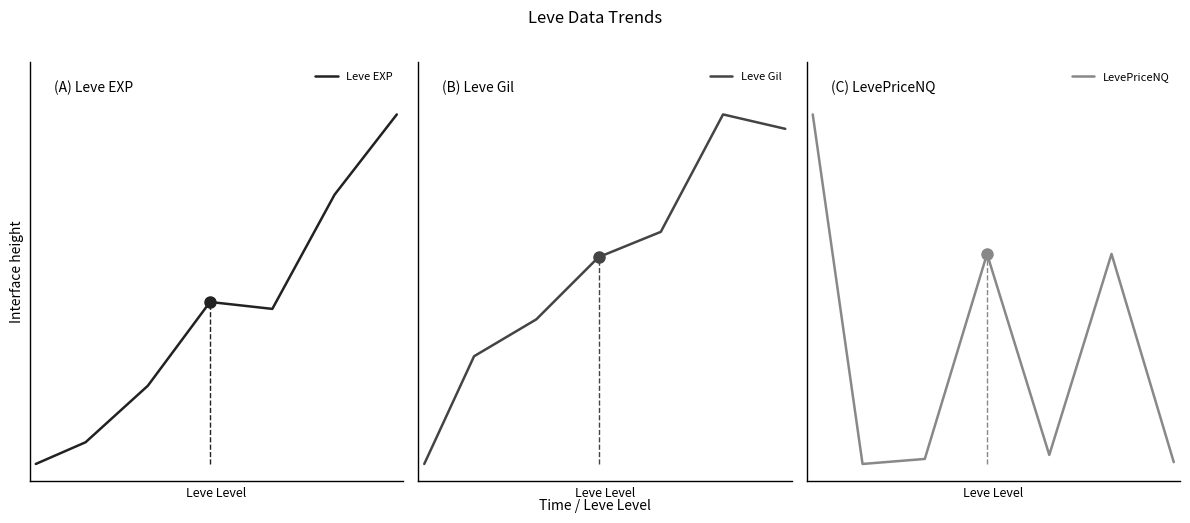

Reading left to right, list all the values displayed in this chart.

Leve EXP: 0.0	0.1	0.2	0.5	0.4	0.8	1.0
Leve Gil: 0.0	0.3	0.4	0.6	0.7	1.0	1.0
LevePriceNQ: 1.0	0.0	0.0	0.6	0.0	0.6	0.0